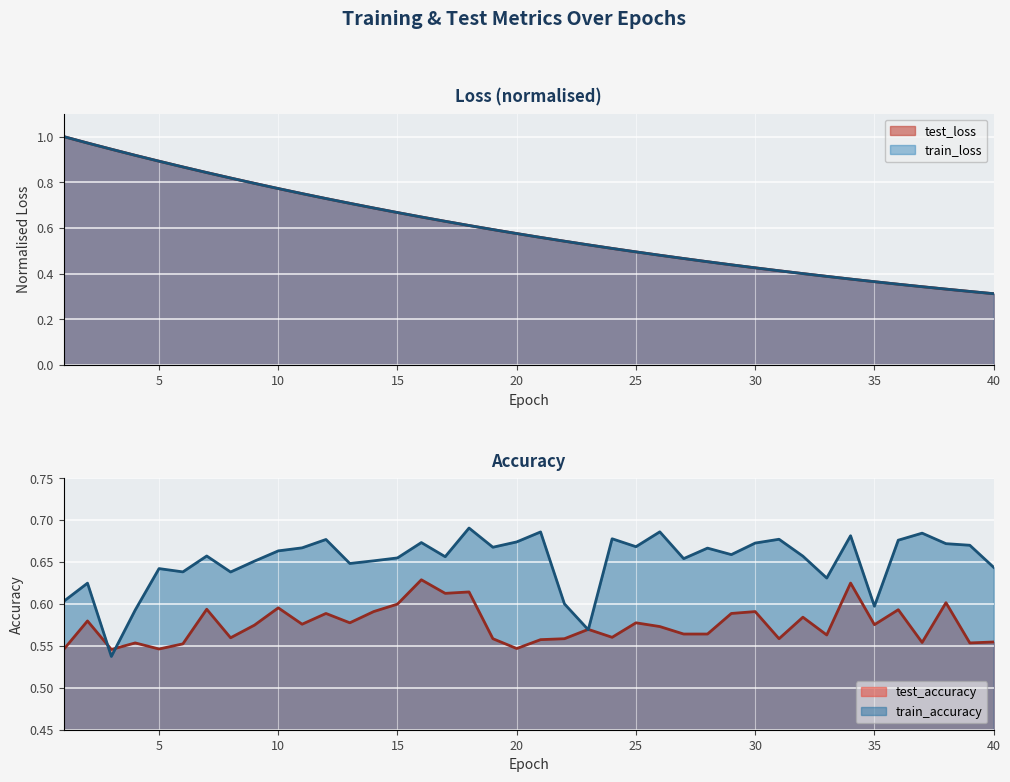

How many interior local peaks does the test_accuracy series have?

14